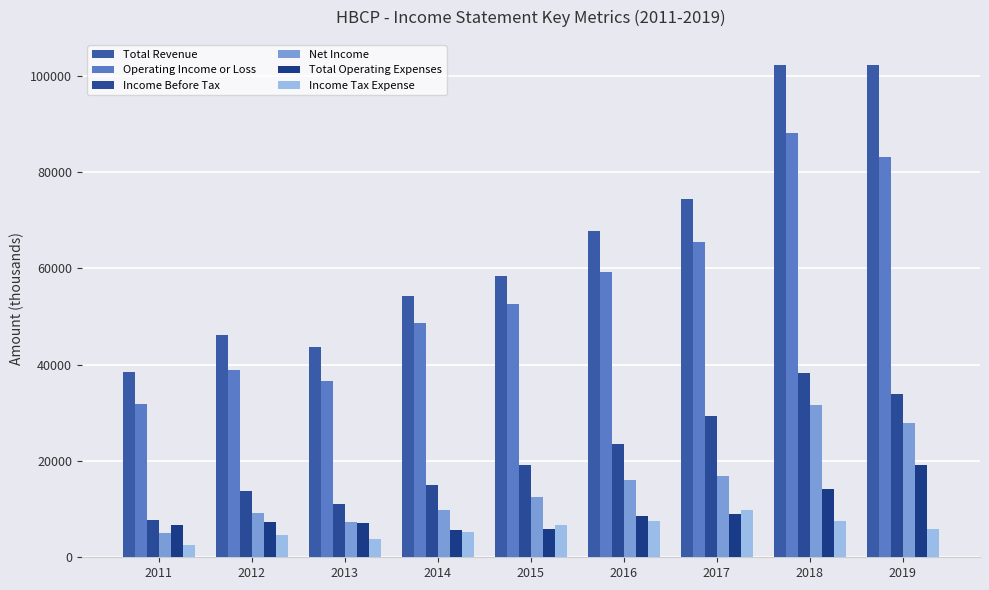

Rank the series at 2011 from lowest to highest value.

Income Tax Expense, Net Income, Total Operating Expenses, Income Before Tax, Operating Income or Loss, Total Revenue